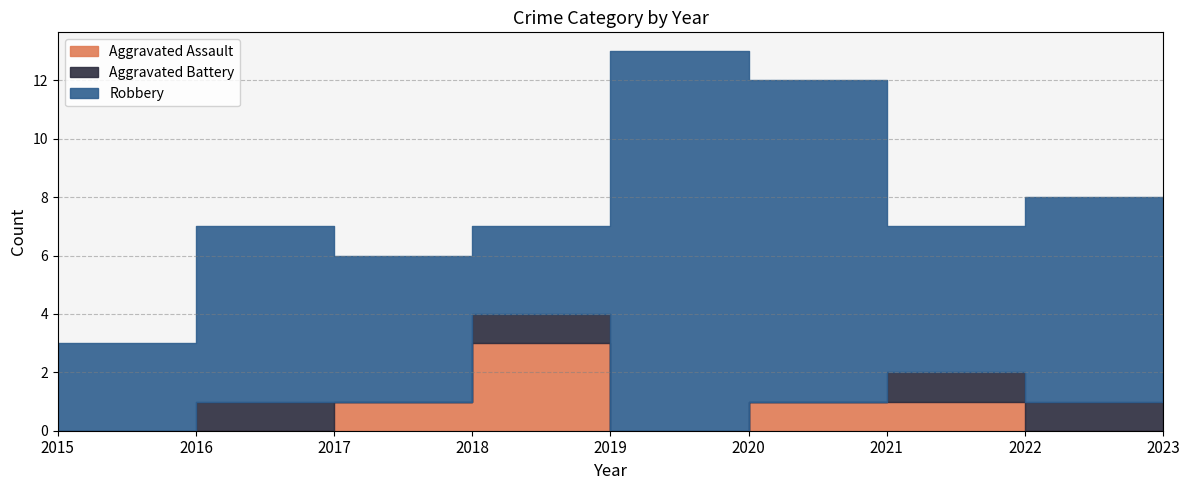

Reading right to left, list all the values displayed in this chart.

Aggravated Assault: 0	0	1	1	0	3	1	0	0
Aggravated Battery: 2	1	1	0	0	1	0	1	0
Robbery: 2	7	5	11	13	3	5	6	3